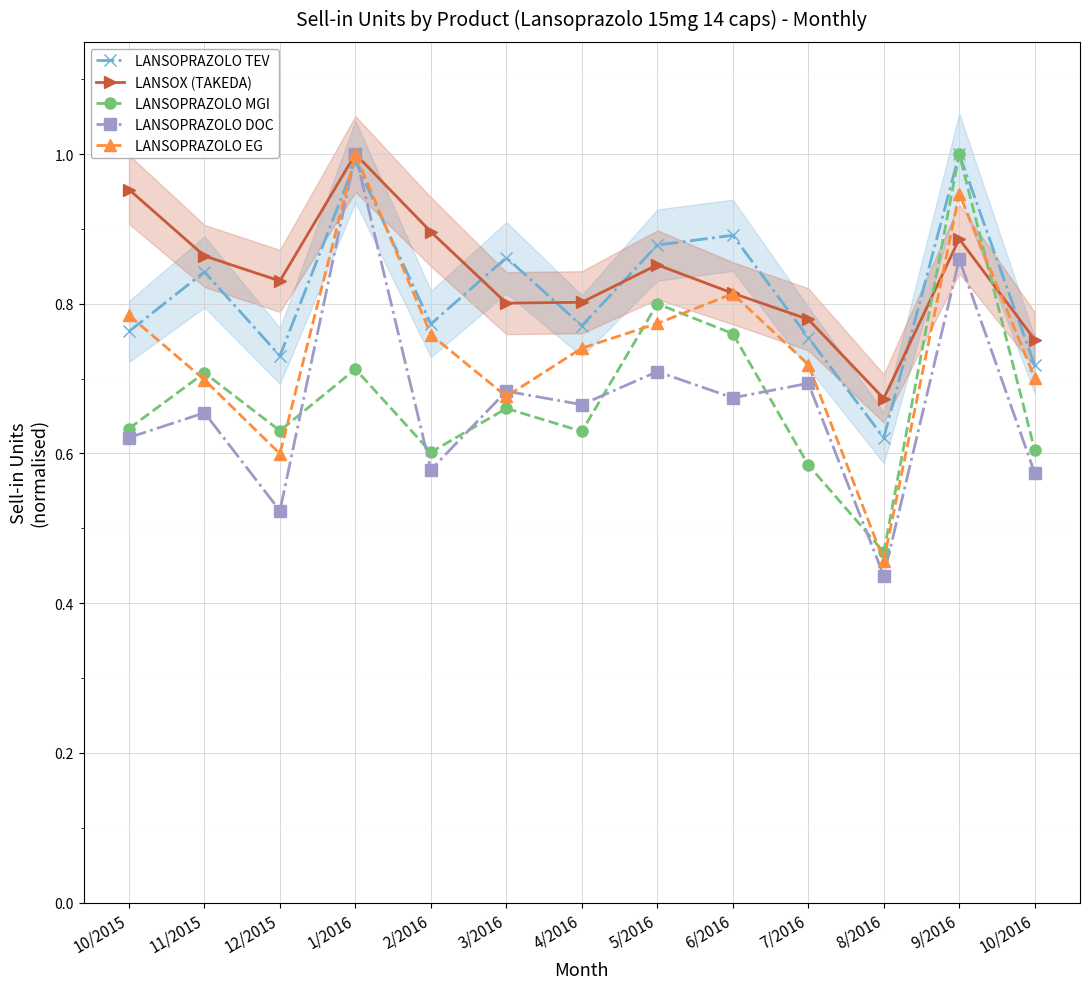

How many interior local valleys does the LANSOPRAZOLO TEV series have?

4